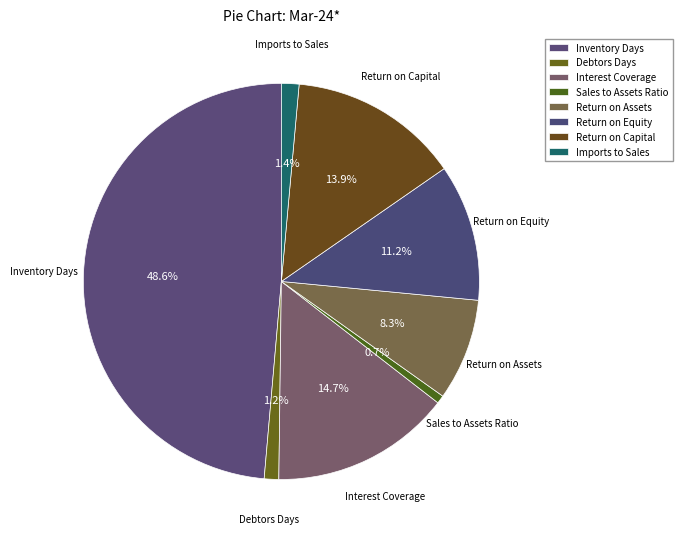

How many slices are in this pie chart?

8